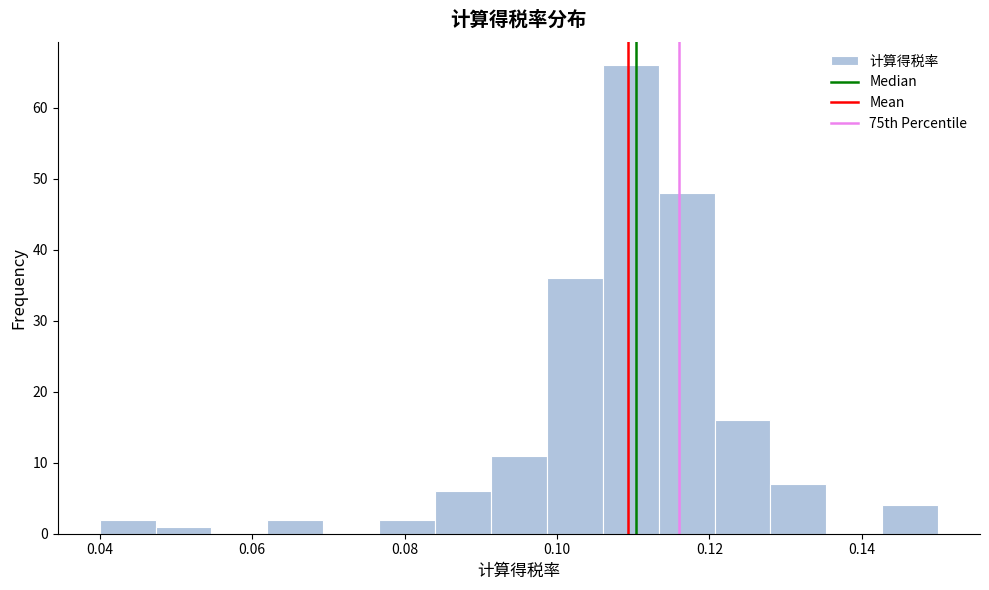

Around what value on the x-axis is the tallest bar? Give the approximate position of its centre, as read against the axis.

0.110